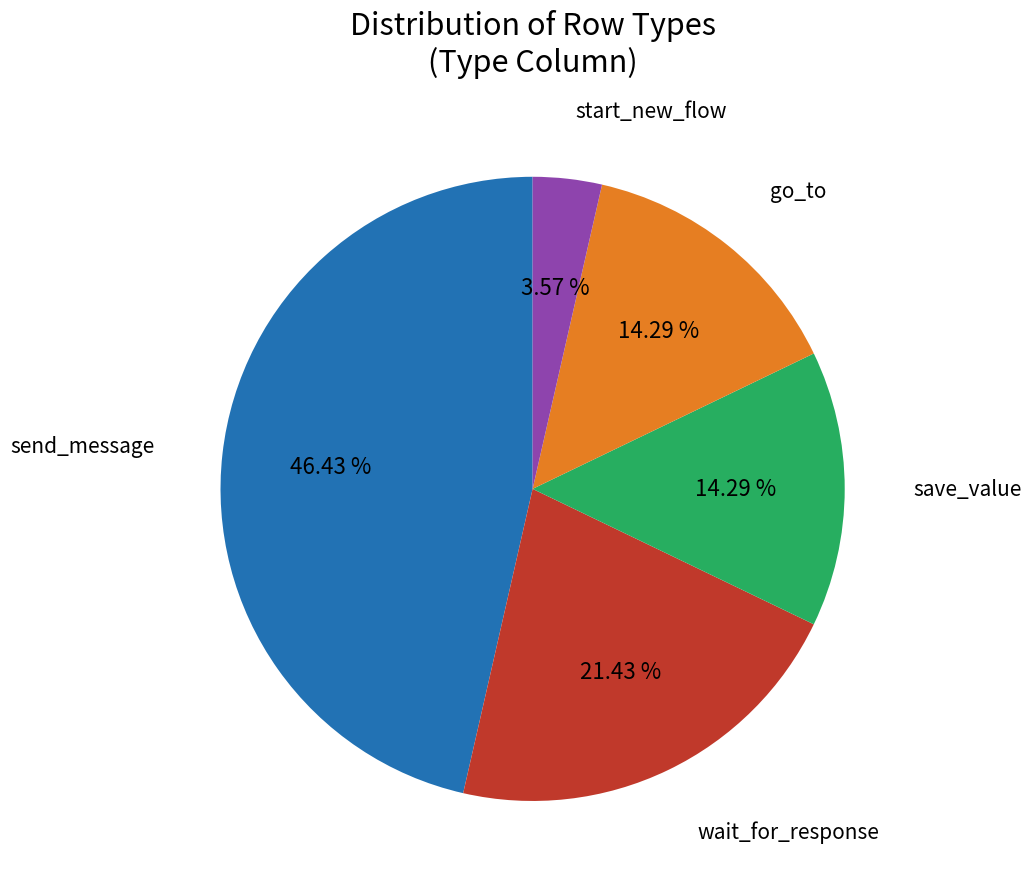

Do save_value and go_to together represent more than half of the pie?

No